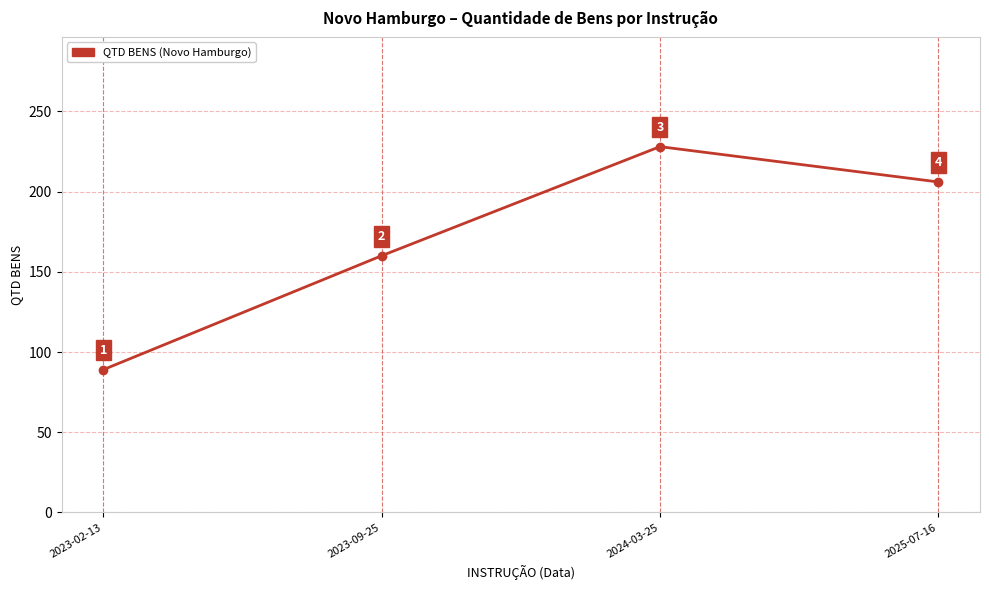

What is the label of the 1st point from the left?

2023-02-13